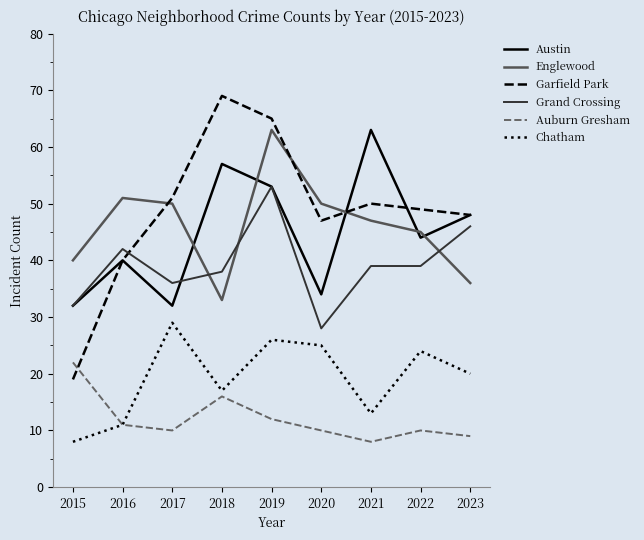

Where is the first local minimum for Chatham?

2018